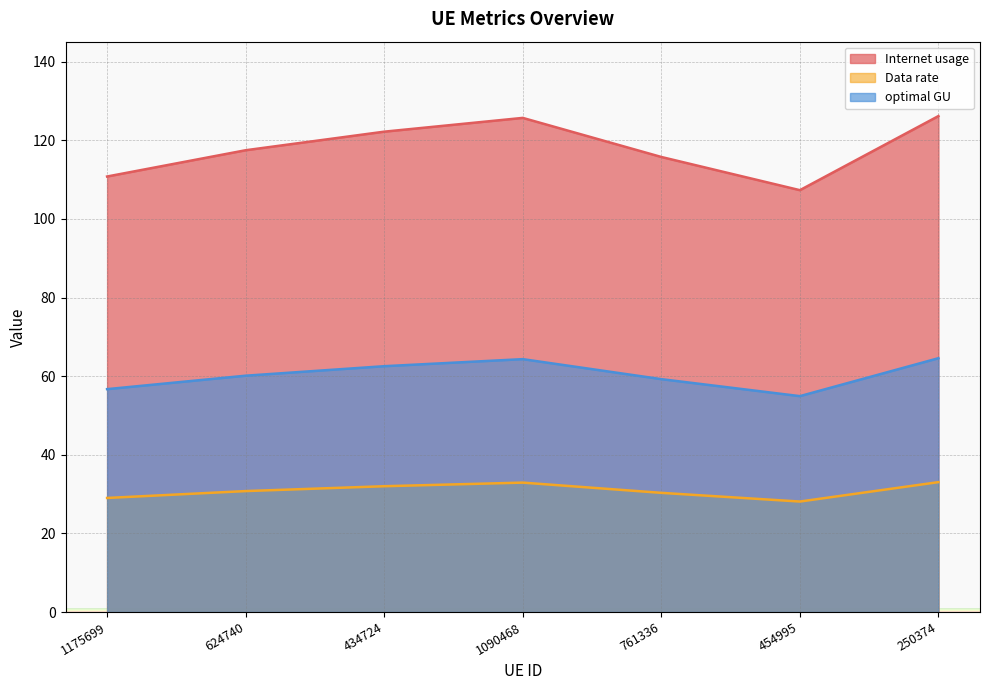

True or false: optimal GU and Data rate intersect in this chart.

False